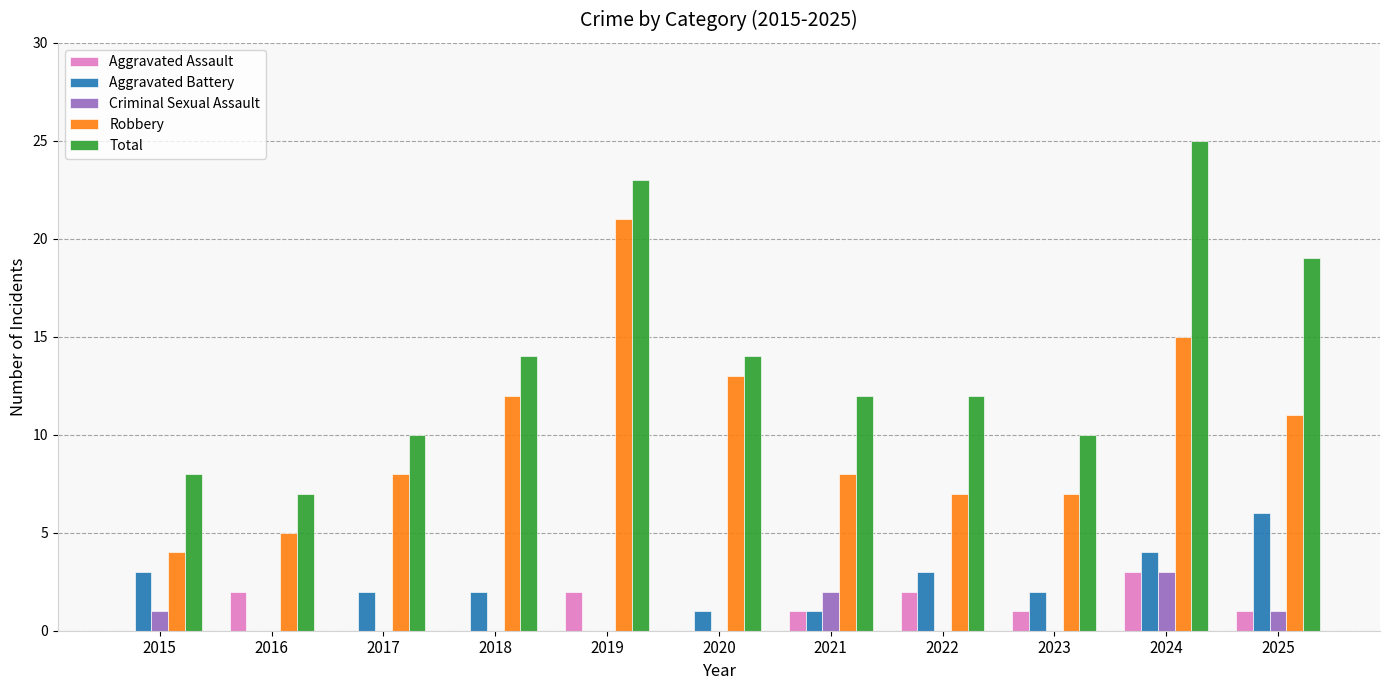

How many series are shown in this chart?

5